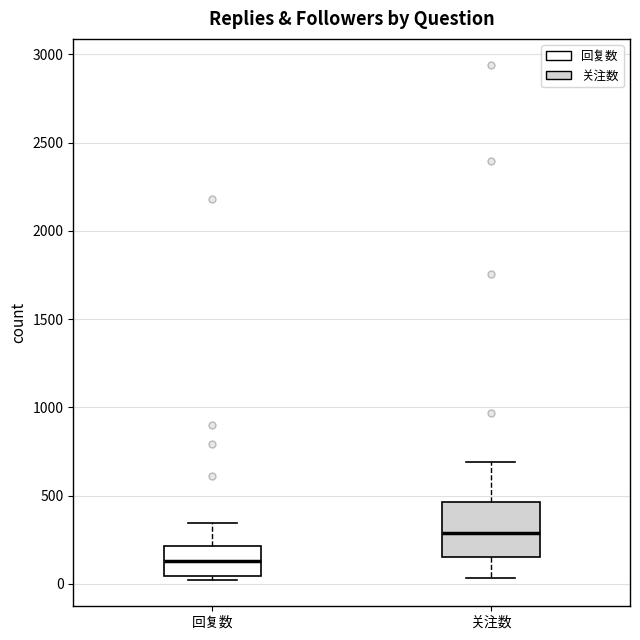

Reading left to right, transcribe this box plot: for each box, give where its median line is, the range the box spans, and where its two whiskers end, as read against the y-axis. The values are not printed on the chart, so give them approximately, as read against the axis.

回复数: median 150, box 50 to 200, whiskers 0 to 350
关注数: median 300, box 150 to 450, whiskers 50 to 700